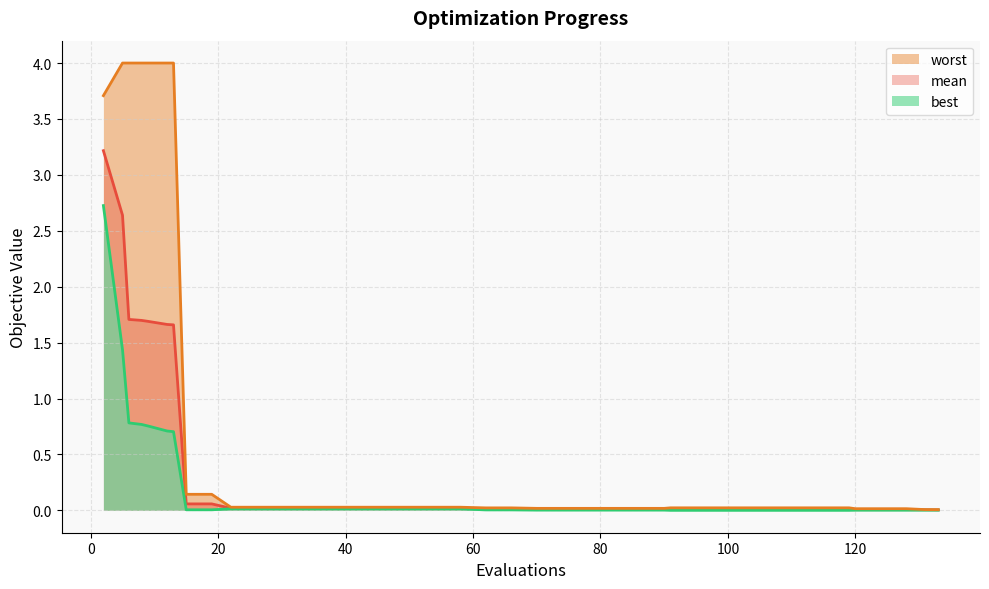

What is the difference between the second highest and second lowest values in the best series?

1.4